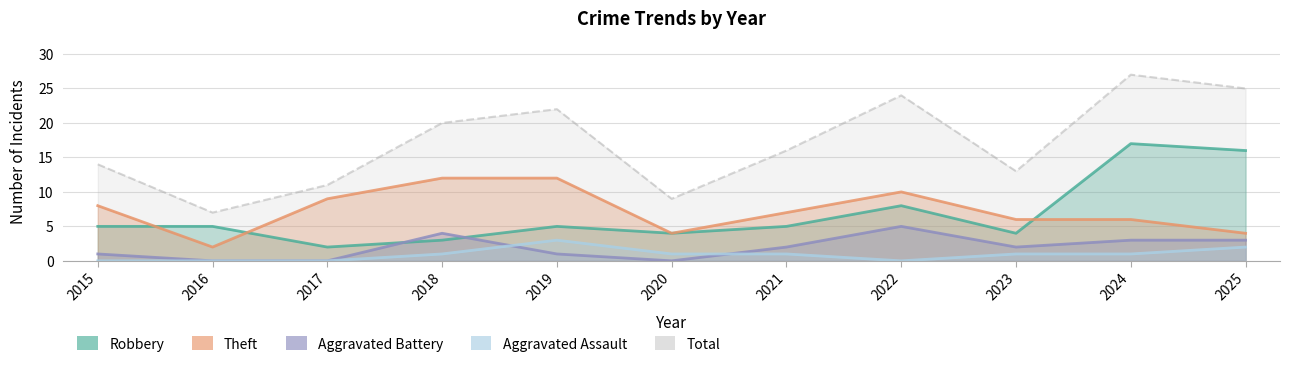

What is the difference between the Robbery values at 2023 and 2015?

1